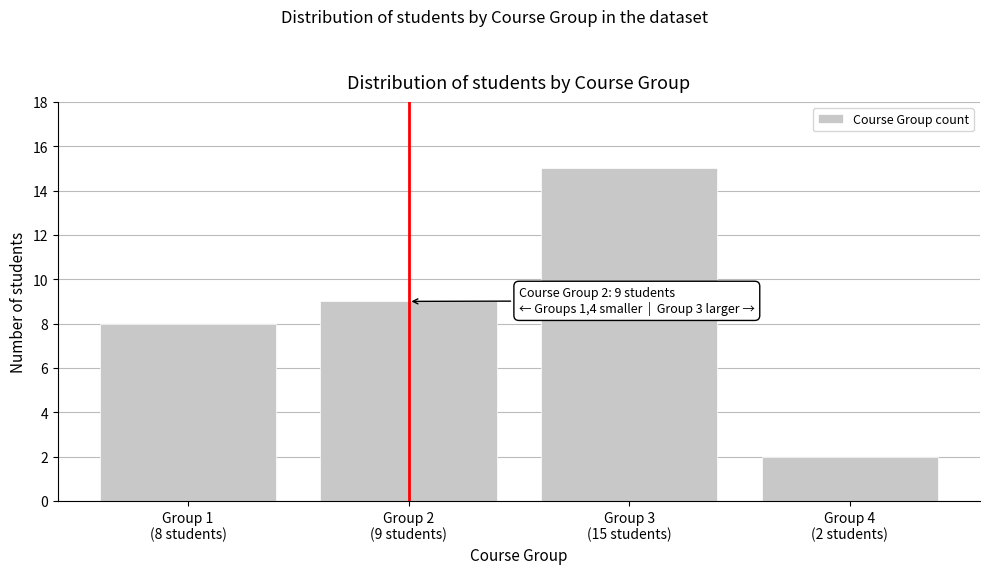

Reading left to right, transcribe all the data shown in this chart.

8	9	15	2